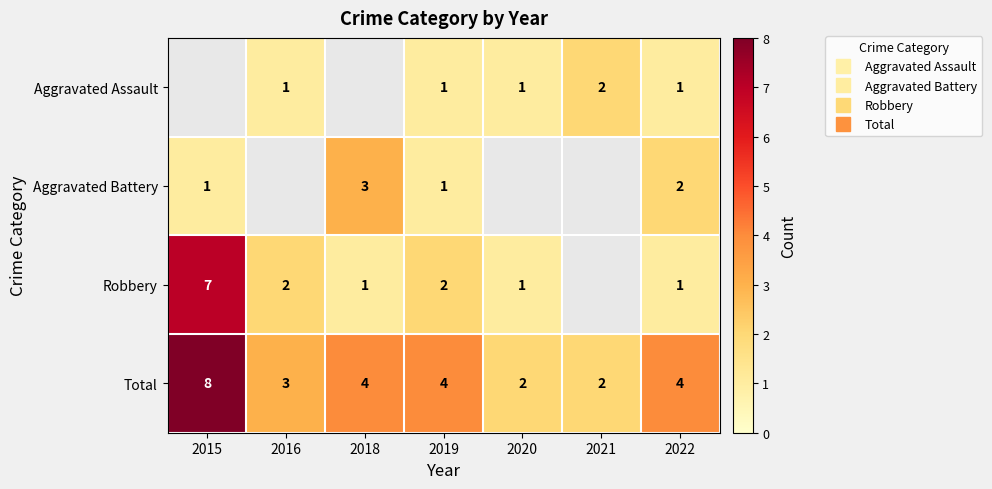

What value does the Total series have at 2022?

4.0